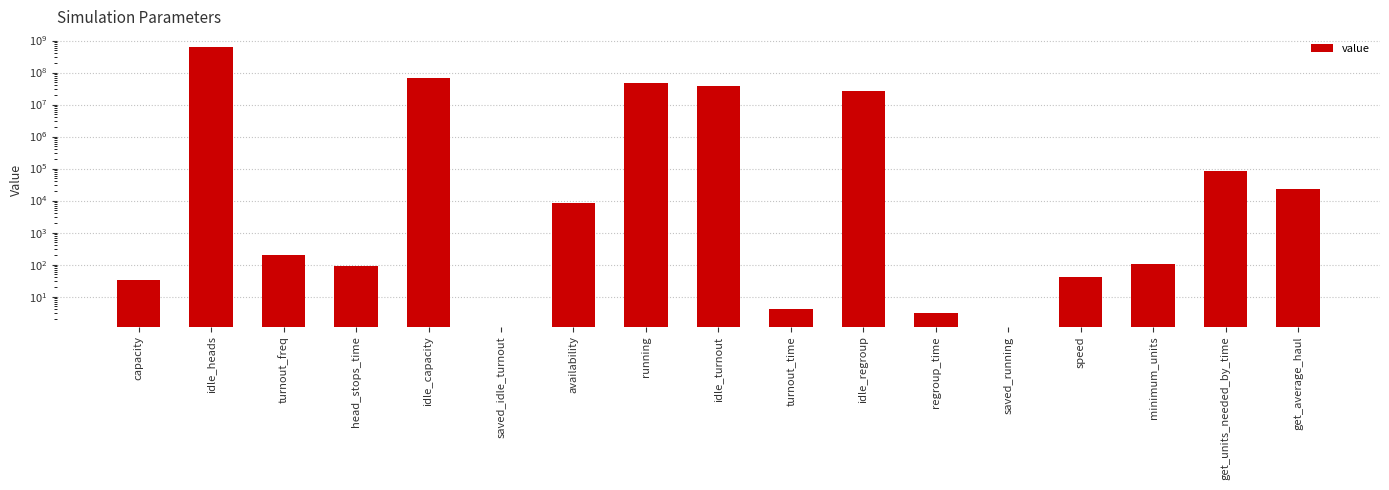

What is the label of the 17th bar from the left?

get_average_haul